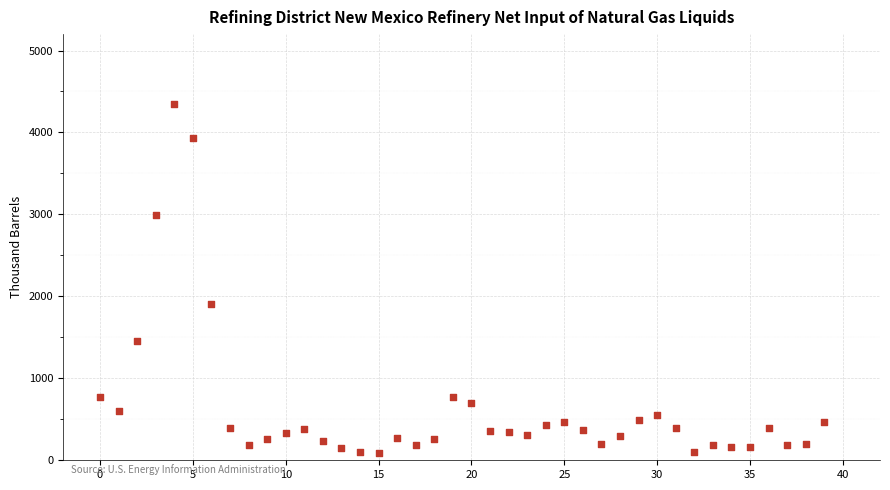

What Y value in the scatter plot is closest to 2213?

1904.0